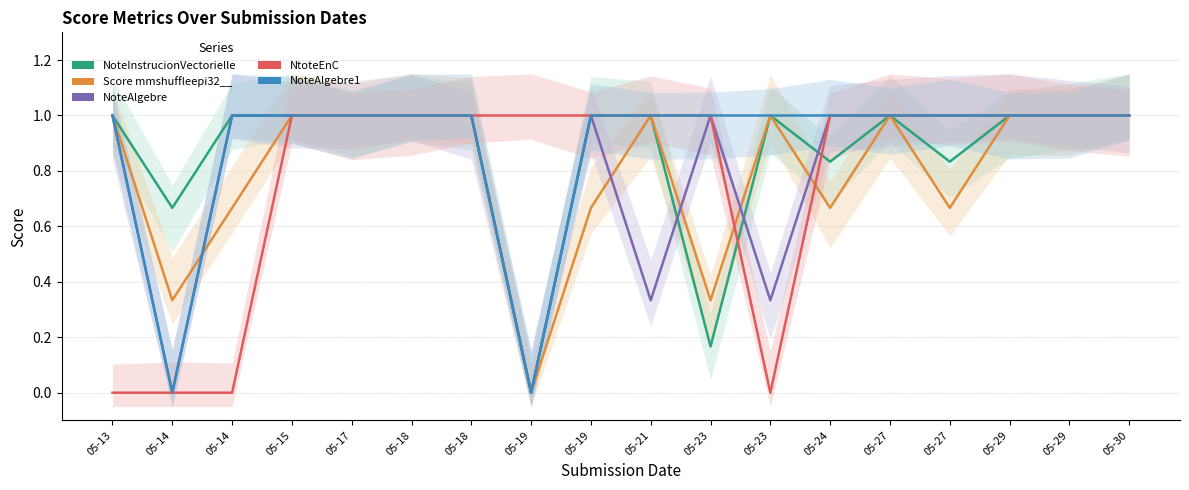

True or false: NoteAlgebre1 and NtoteEnC intersect in this chart.

False